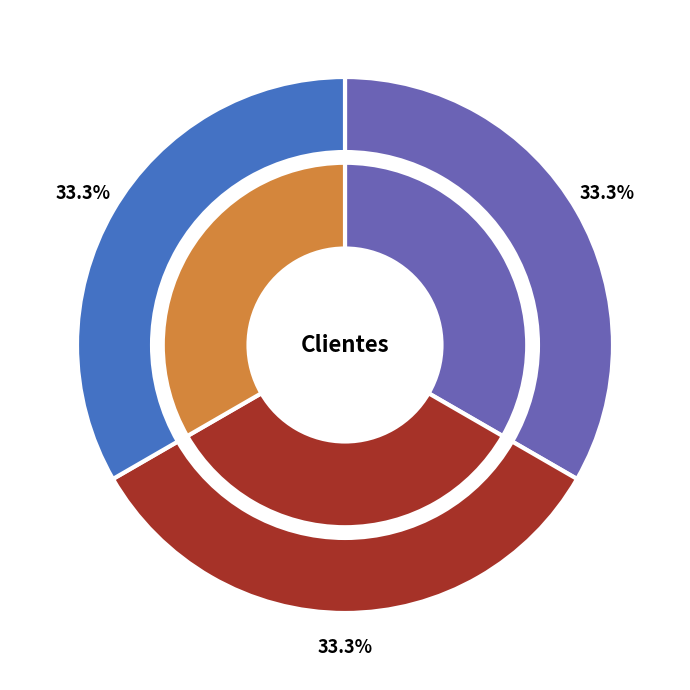

To the nearest percent, what percentage of the pie is CONTROLADORIA?

33%